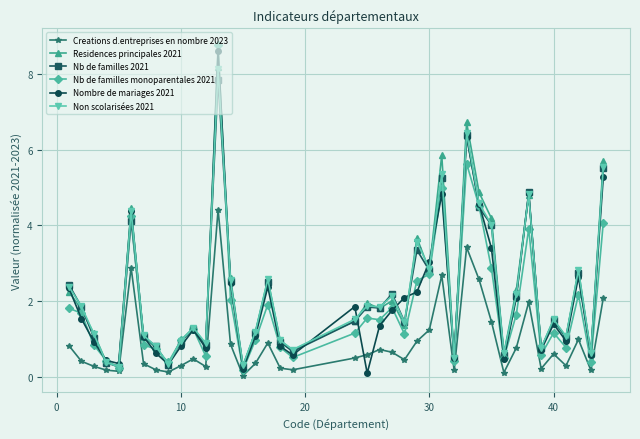

True or false: Residences principales 2021 has more than 2 points higher than both neighbors.

True